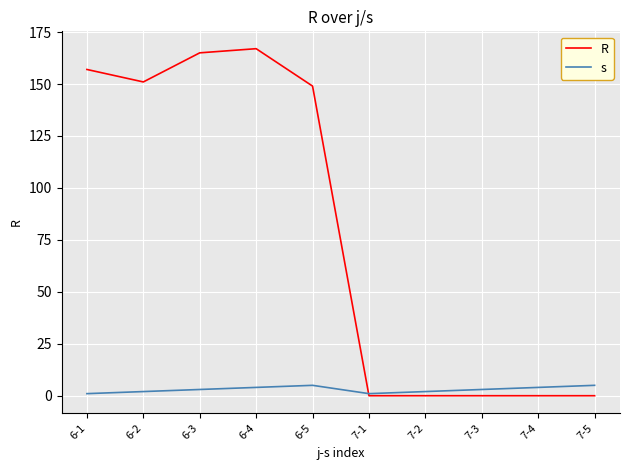

Which series has the largest range (max minus min)?

R